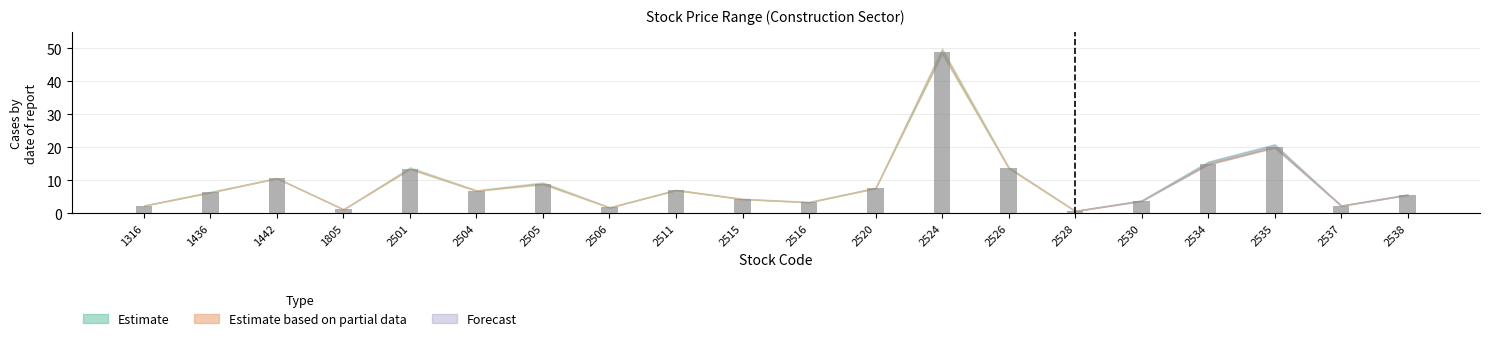

Where does the data first go above 6?

1436